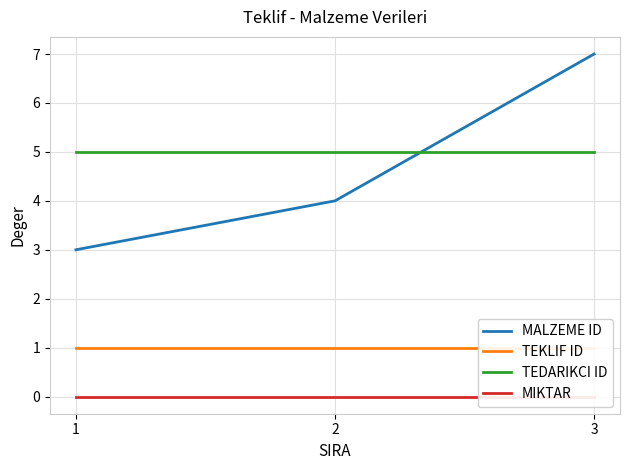

Is this an area chart (filled region under the line)?

No